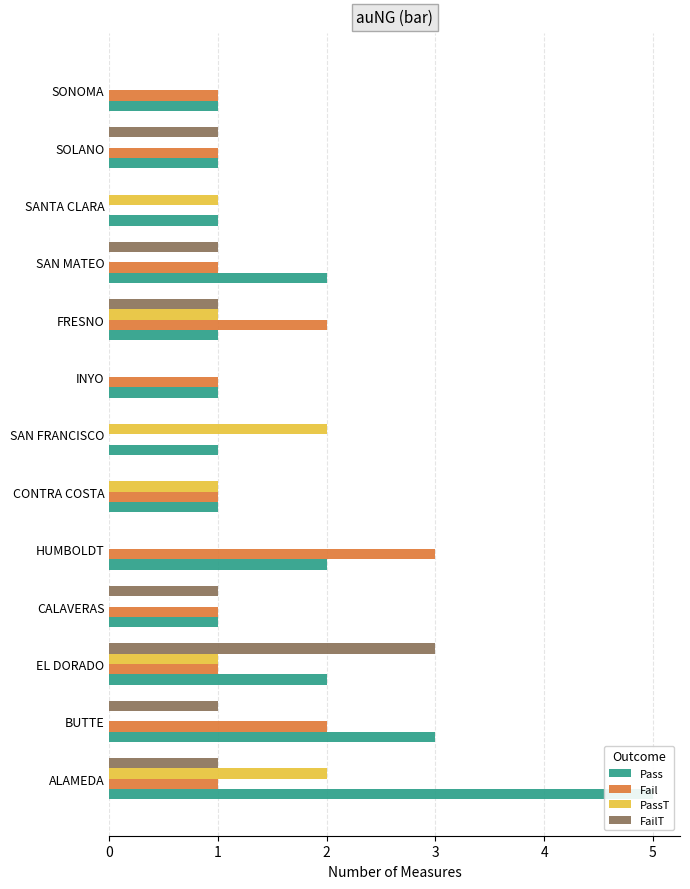

What are all the series names shown in the legend?

Pass, Fail, PassT, FailT